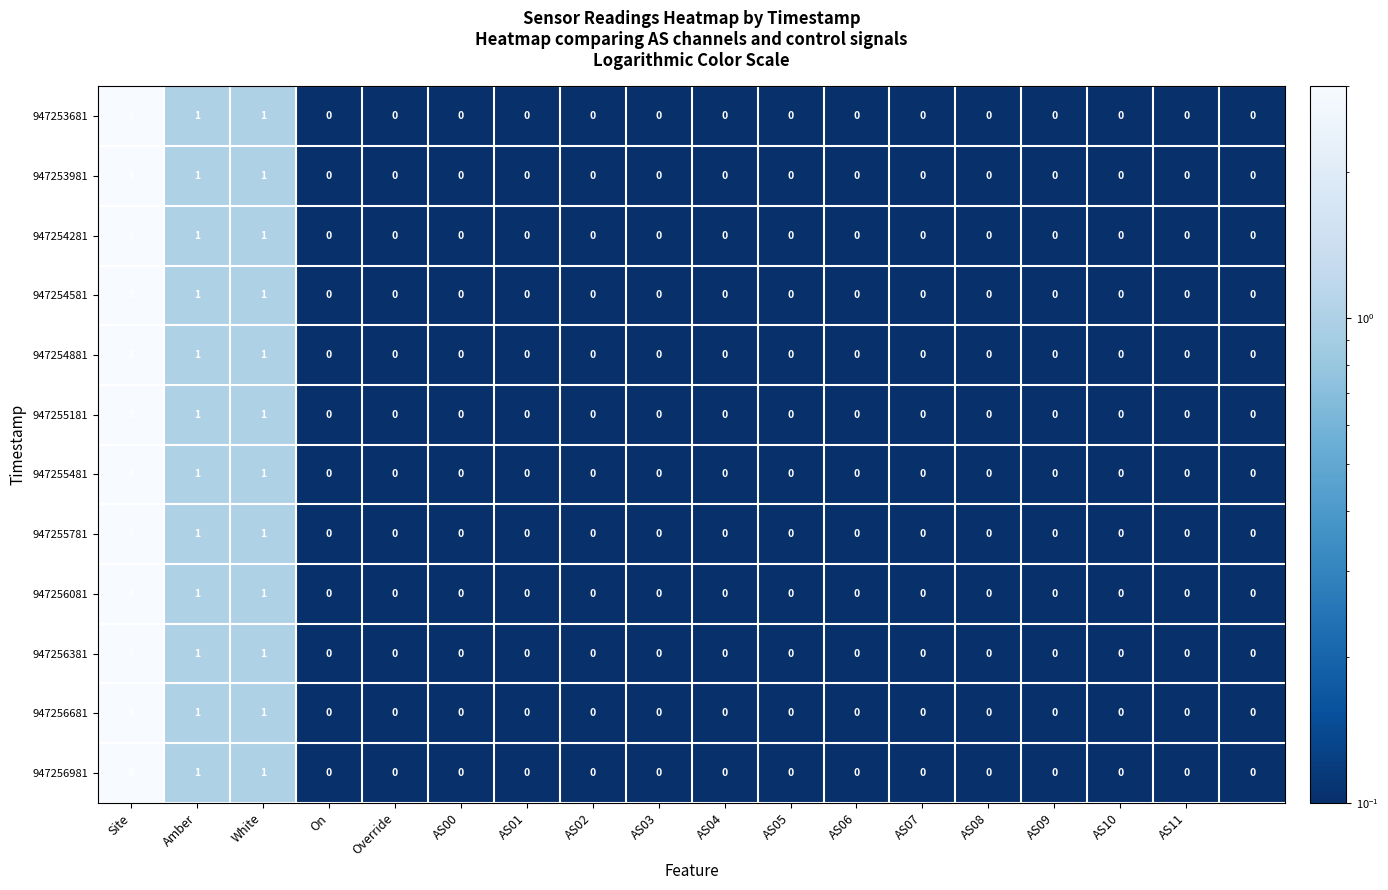

Count the number of categories in the chart.

18